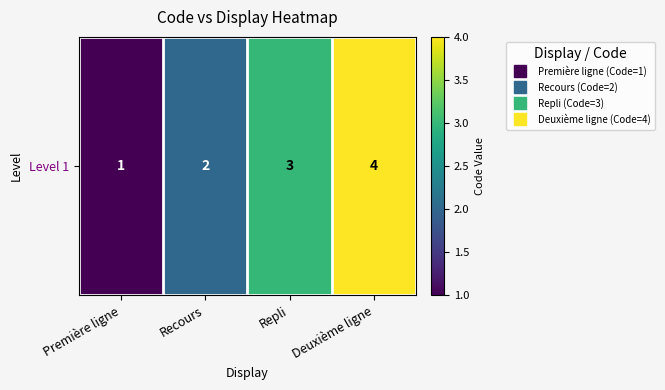

What is the greatest value displayed?

4